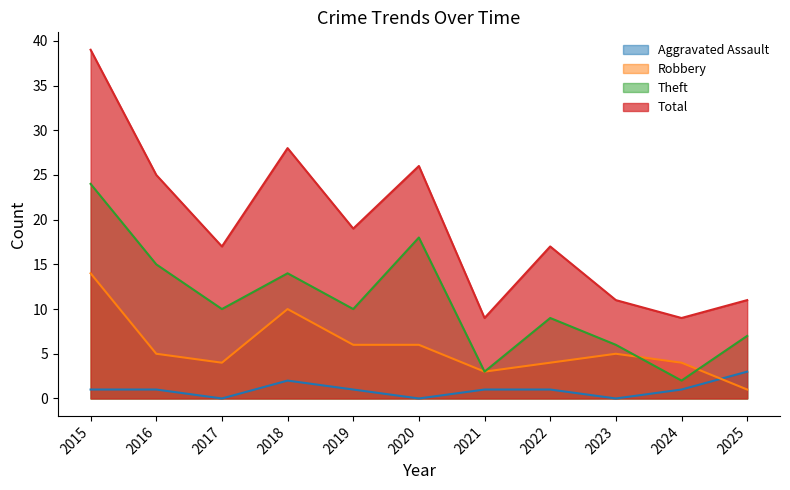

List the labels in order of Total value, smallest first.

2021, 2024, 2023, 2025, 2017, 2022, 2019, 2016, 2020, 2018, 2015